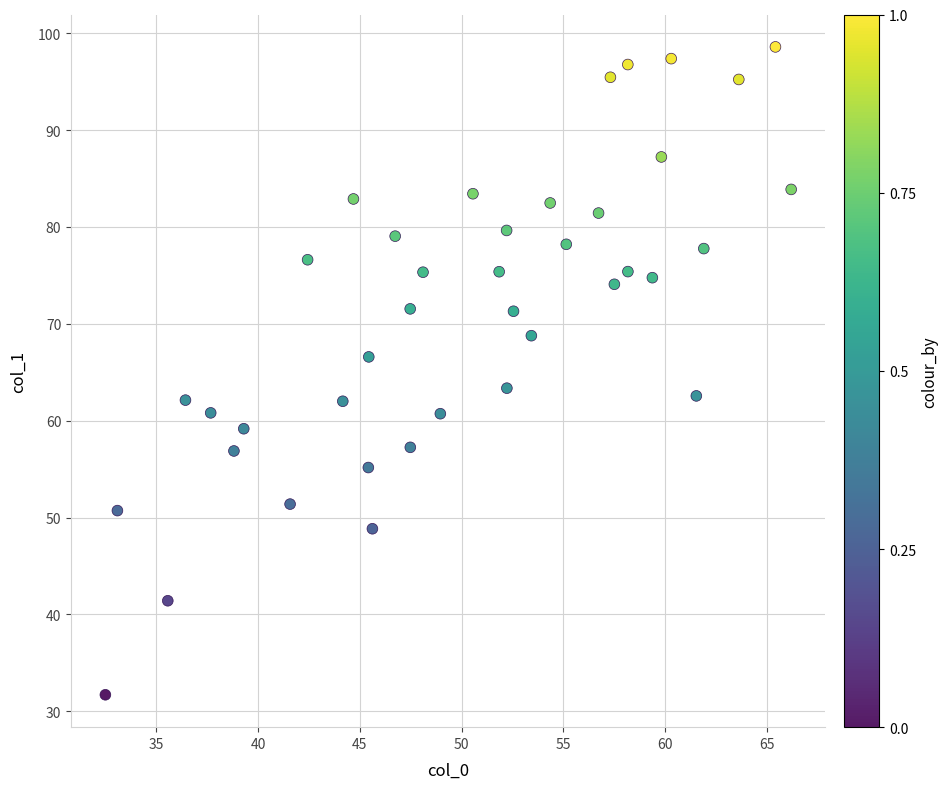

What is the range of Y values (max minus min)?

66.9